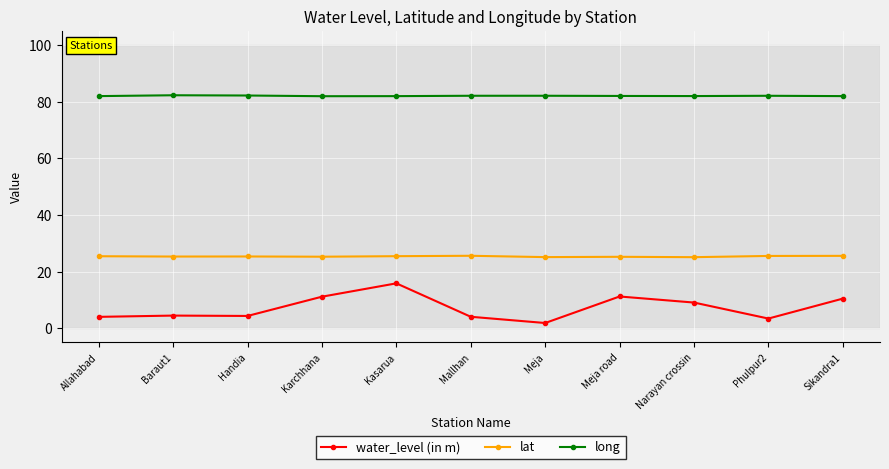

Is the value of water_level (in m) at Phulpur2 greater than the value of lat at Narayan crossin?

No